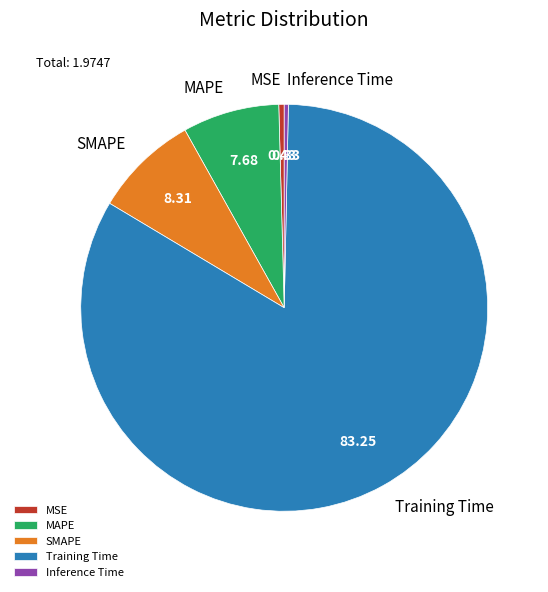

True or false: MAPE accounts for 1% of the total.

False